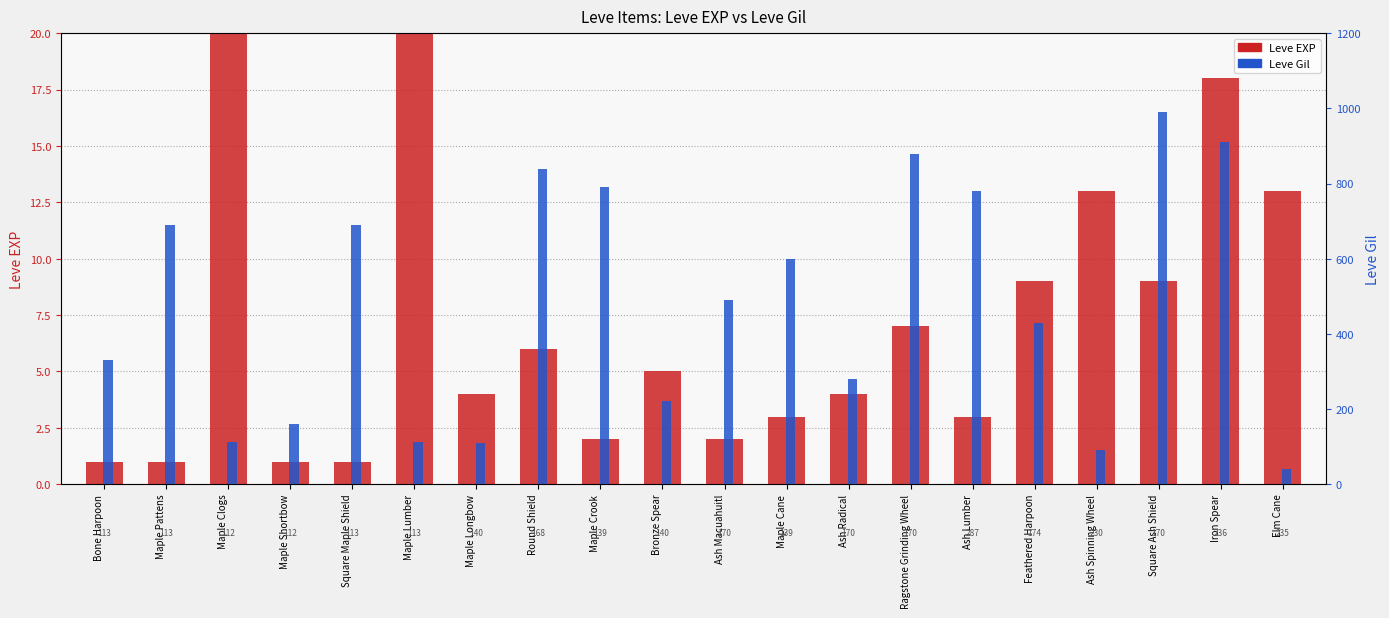

True or false: Leve Gil has a value of 124 at Bronze Spear.

False